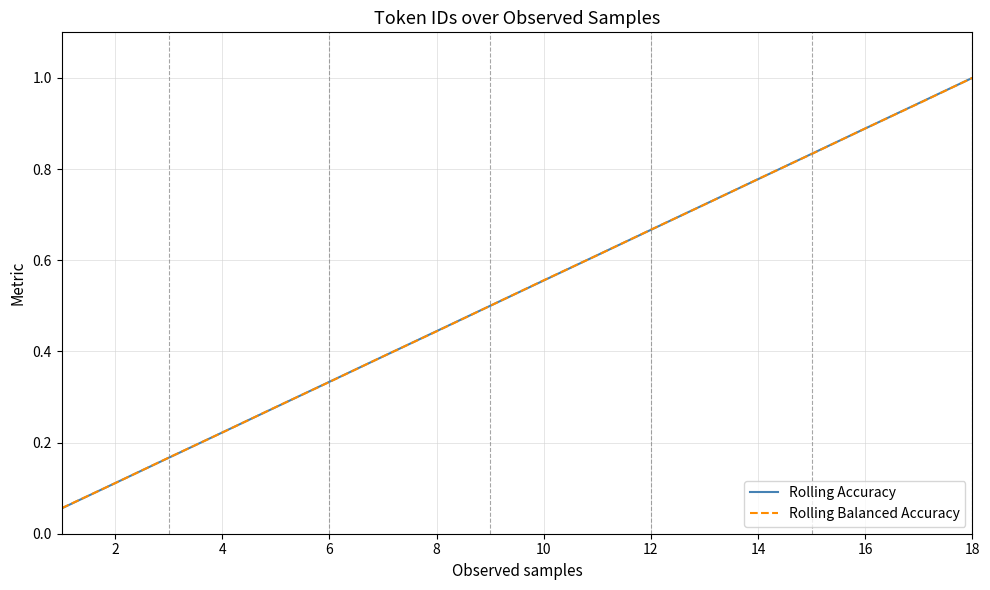

Which series has the largest range (max minus min)?

Rolling Accuracy